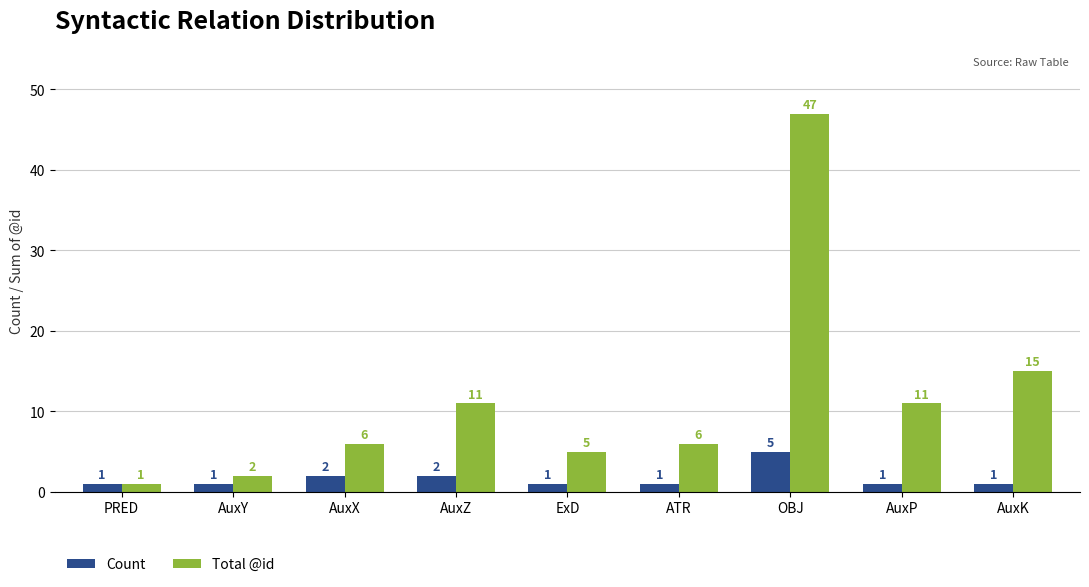

Which series has the largest range (max minus min)?

Total @id